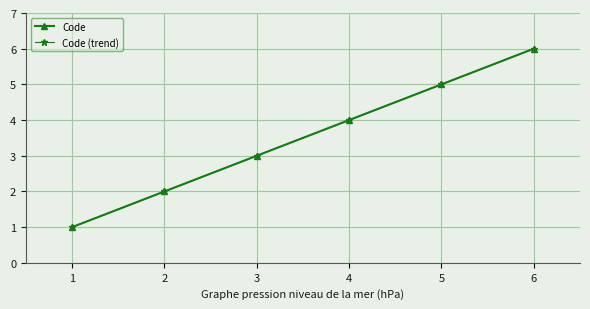

True or false: Code has more than 1 interior local peaks.

False